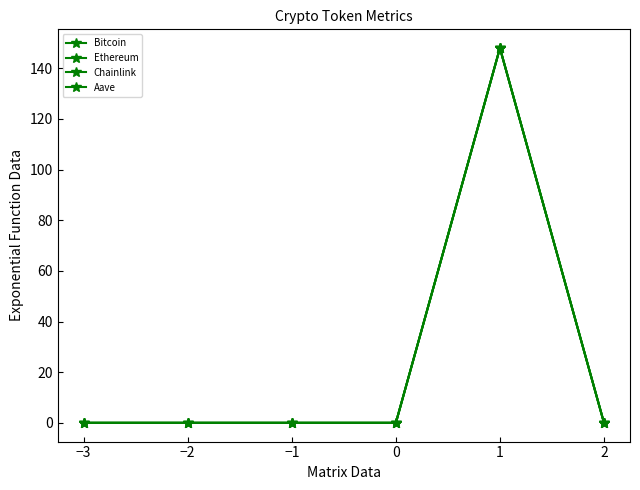

At which category does Ethereum reach its first local valley?

−1